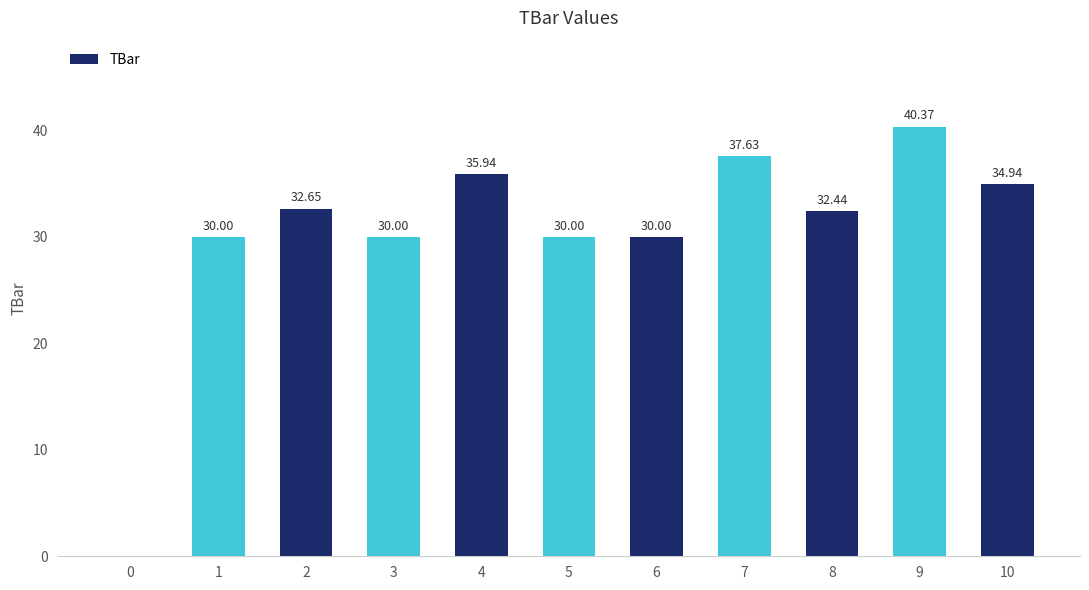

Approximately how many times larger is the value at 9 compared to 1?

1.3